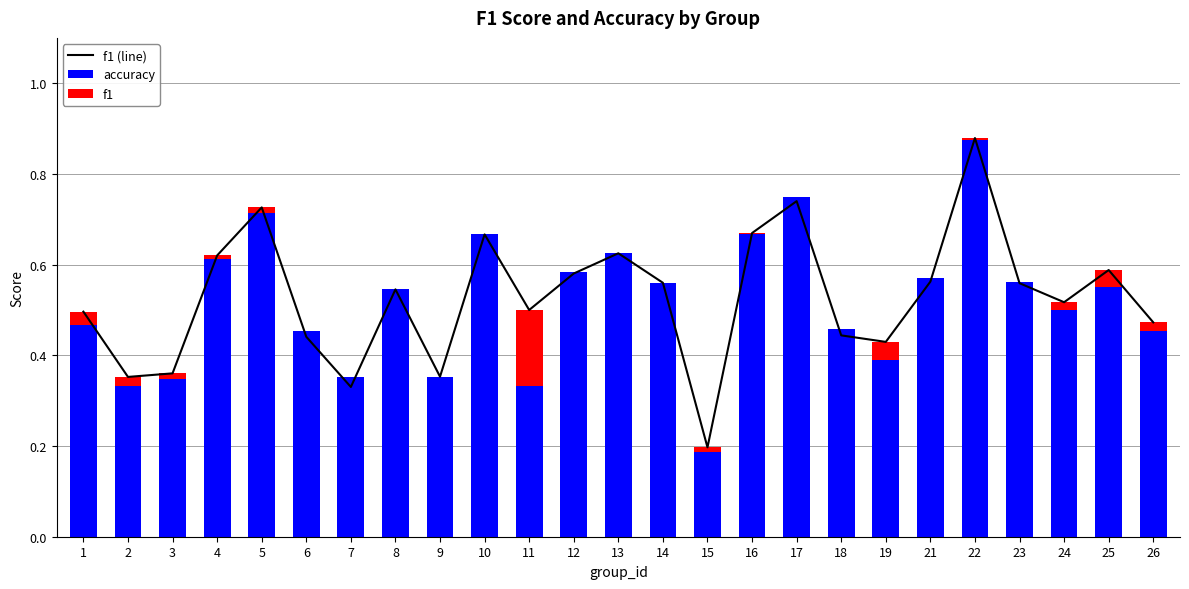

Reading left to right, extract all data points from this chart.

f1 (line): 1=0.5	2=0.4	3=0.4	4=0.6	5=0.7	6=0.4	7=0.3	8=0.5	9=0.4	10=0.7	11=0.5	12=0.6	13=0.6	14=0.6	15=0.2	16=0.7	17=0.7	18=0.4	19=0.4	21=0.6	22=0.9	23=0.6	24=0.5	25=0.6	26=0.5
accuracy: 1=0.5	2=0.3	3=0.3	4=0.6	5=0.7	6=0.5	7=0.4	8=0.5	9=0.4	10=0.7	11=0.3	12=0.6	13=0.6	14=0.6	15=0.2	16=0.7	17=0.8	18=0.5	19=0.4	21=0.6	22=0.9	23=0.6	24=0.5	25=0.6	26=0.5
f1: 1=0.0	2=0.0	3=0.0	4=0.0	5=0.0	6=0.0	7=0.0	8=0.0	9=0.0	10=0.0	11=0.2	12=0.0	13=0.0	14=0.0	15=0.0	16=0.0	17=0.0	18=0.0	19=0.0	21=0.0	22=0.0	23=0.0	24=0.0	25=0.0	26=0.0